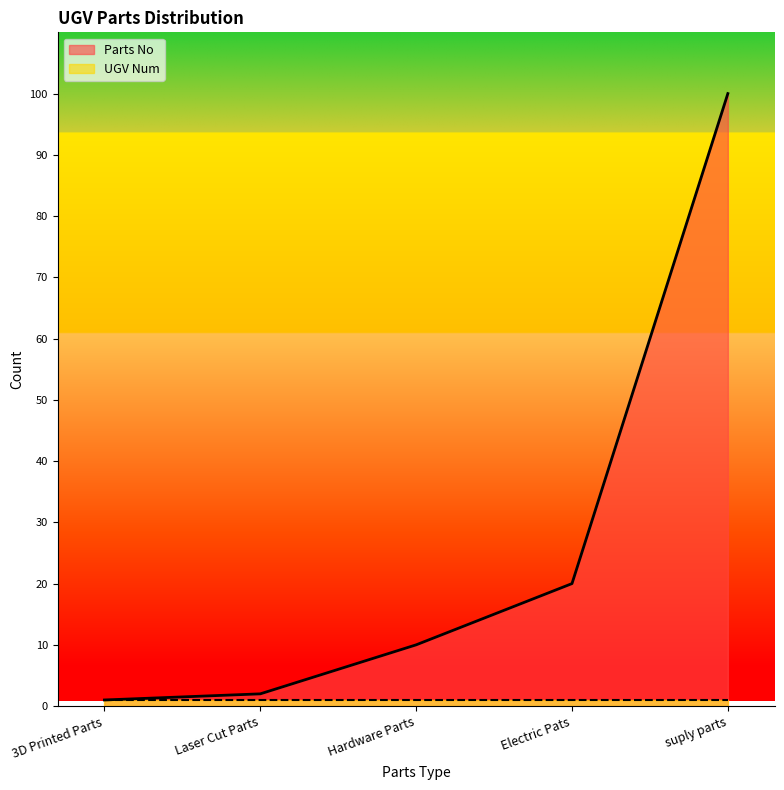

Does the chart have visible grid lines?

No